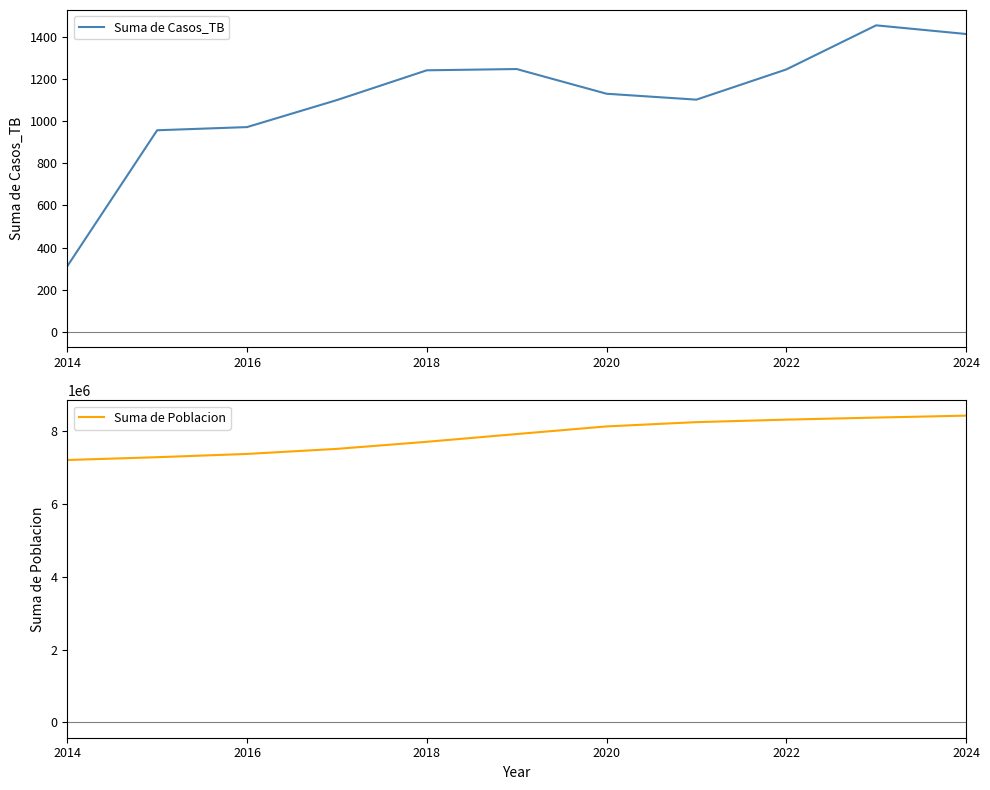

At how many categories does at least one series exceed 7326680?

9